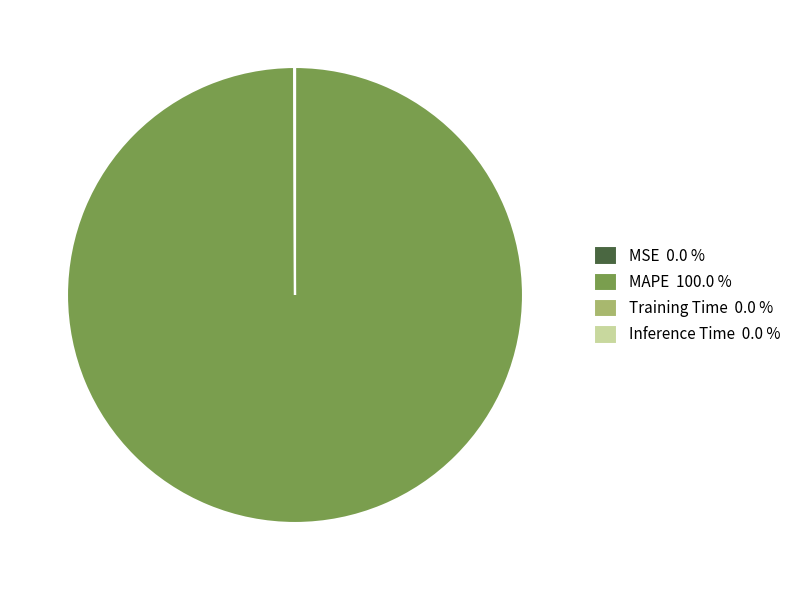

Is there any slice that represents more than half of the pie?

Yes